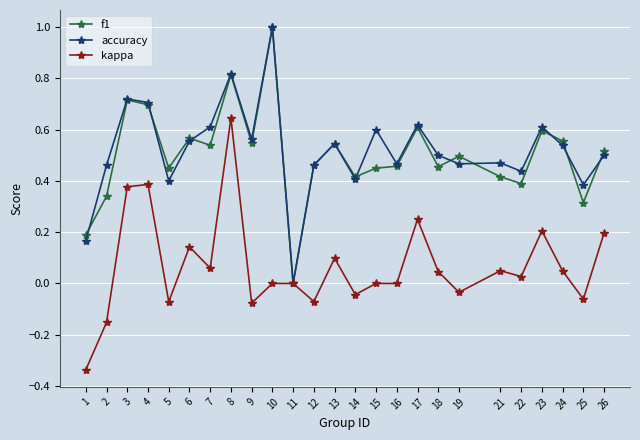

How many values in accuracy are above zero?

24